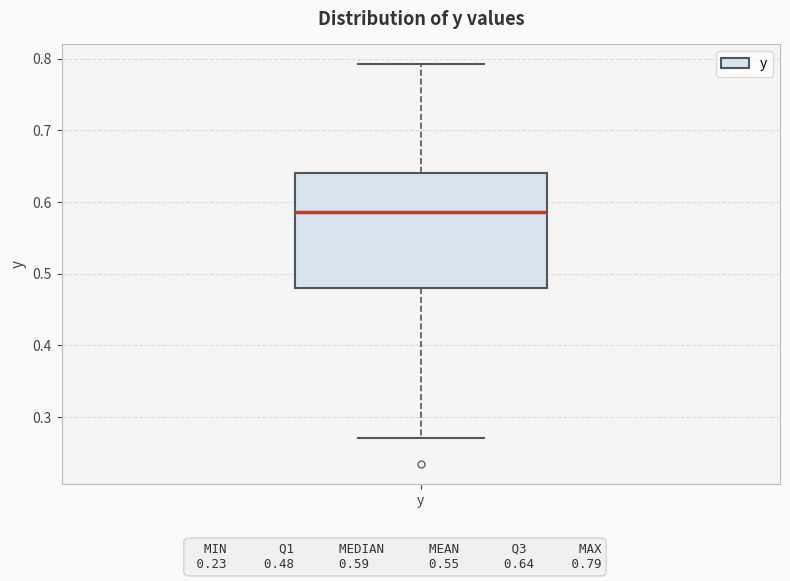

Transcribe this box plot: give where the median line is, the range the box spans, and where the two whiskers end, as read against the y-axis. The values are not printed on the chart, so give them approximately, as read against the axis.

median 0.59, box 0.48 to 0.64, whiskers 0.27 to 0.79